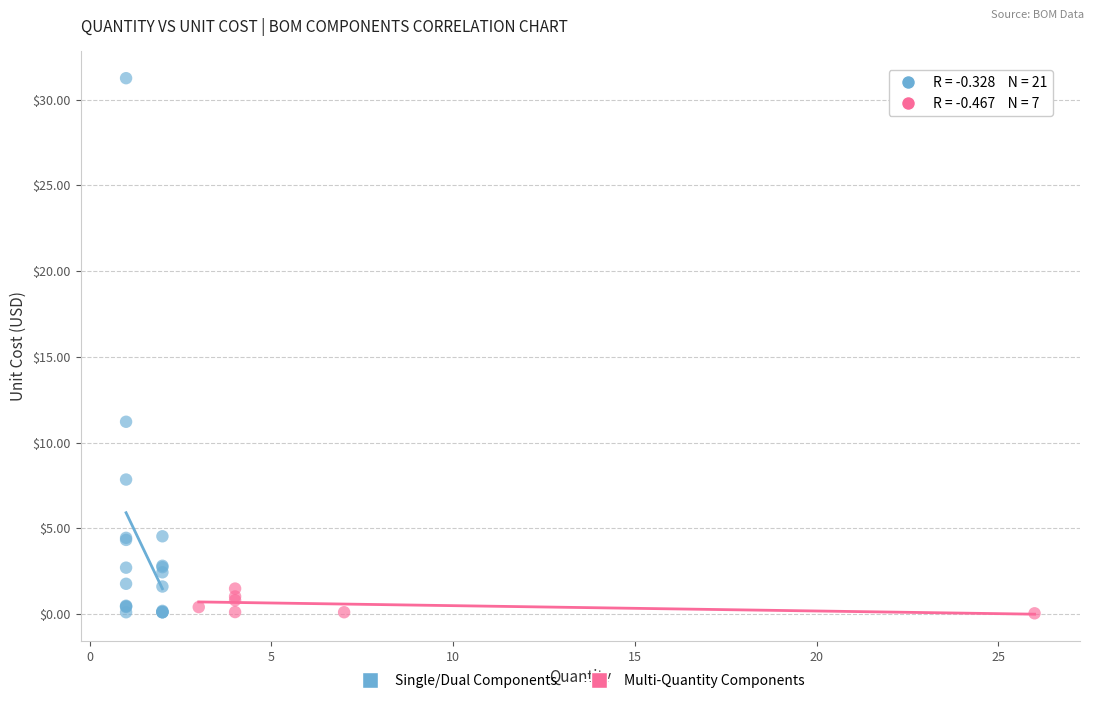

Which series has the largest Y range (max minus min)?

Single/Dual Components